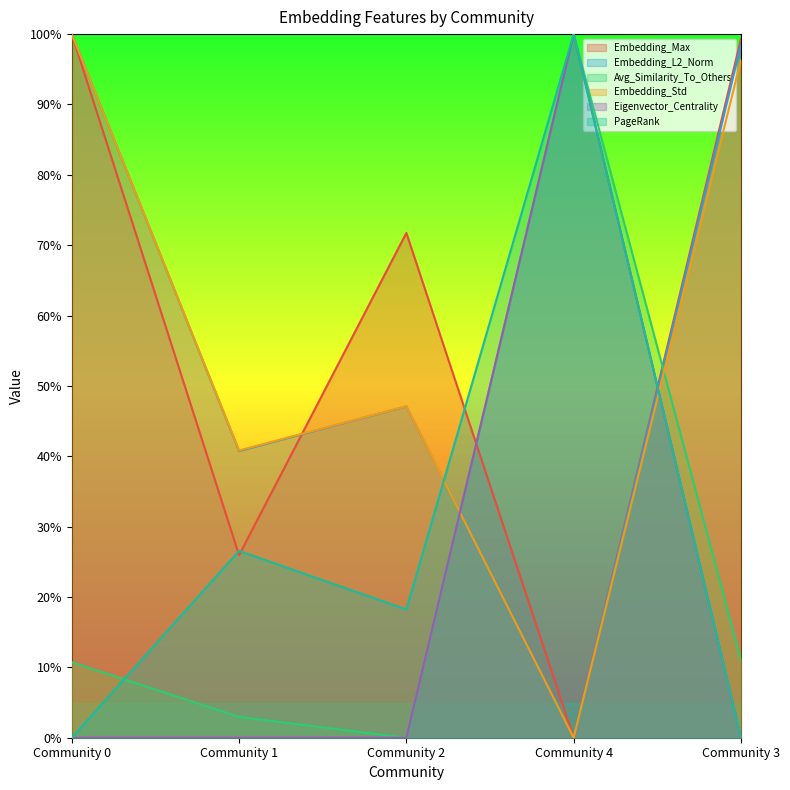

Reading left to right, extract all data points from this chart.

Embedding_Max: Community 0=1.0	Community 1=0.3	Community 2=0.7	Community 4=0.0	Community 3=1.0
Embedding_L2_Norm: Community 0=1.0	Community 1=0.4	Community 2=0.5	Community 4=0.0	Community 3=1.0
Avg_Similarity_To_Others: Community 0=0.1	Community 1=0.0	Community 2=0.0	Community 4=1.0	Community 3=0.1
Embedding_Std: Community 0=1.0	Community 1=0.4	Community 2=0.5	Community 4=0.0	Community 3=1.0
Eigenvector_Centrality: Community 0=0.0	Community 1=0.0	Community 2=0.0	Community 4=1.0	Community 3=0.0
PageRank: Community 0=0.0	Community 1=0.3	Community 2=0.2	Community 4=1.0	Community 3=0.0